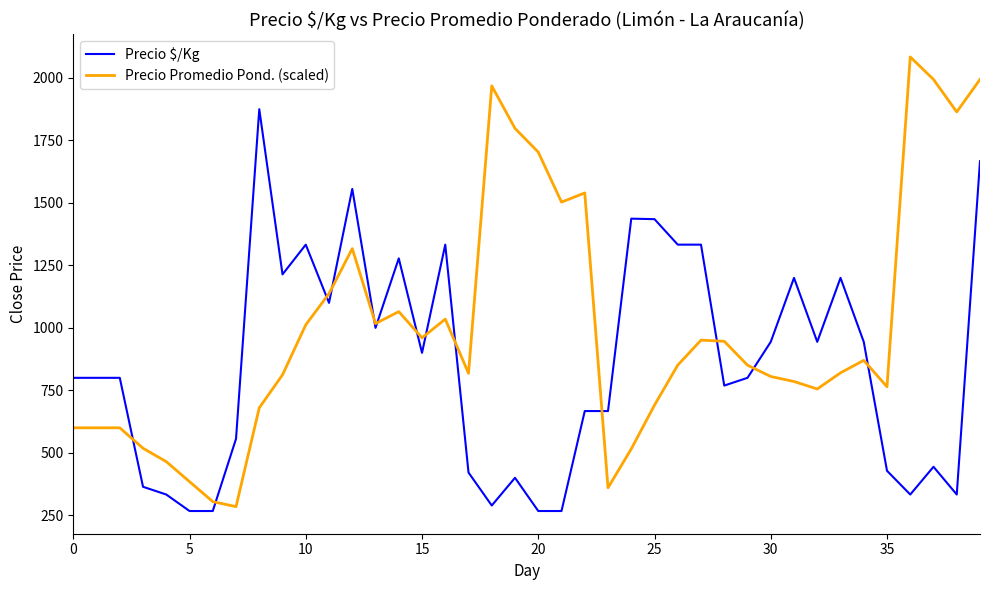

List the series in order of their peak value, lowest first.

Precio $/Kg, Precio Promedio Pond. (scaled)